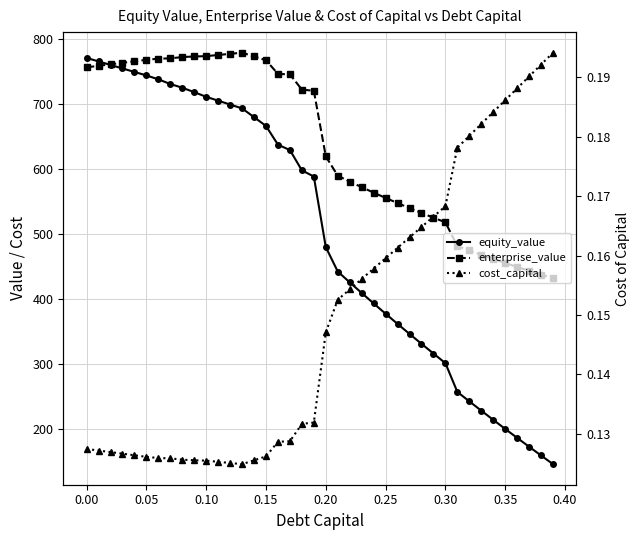

True or false: cost_capital and enterprise_value intersect in this chart.

False